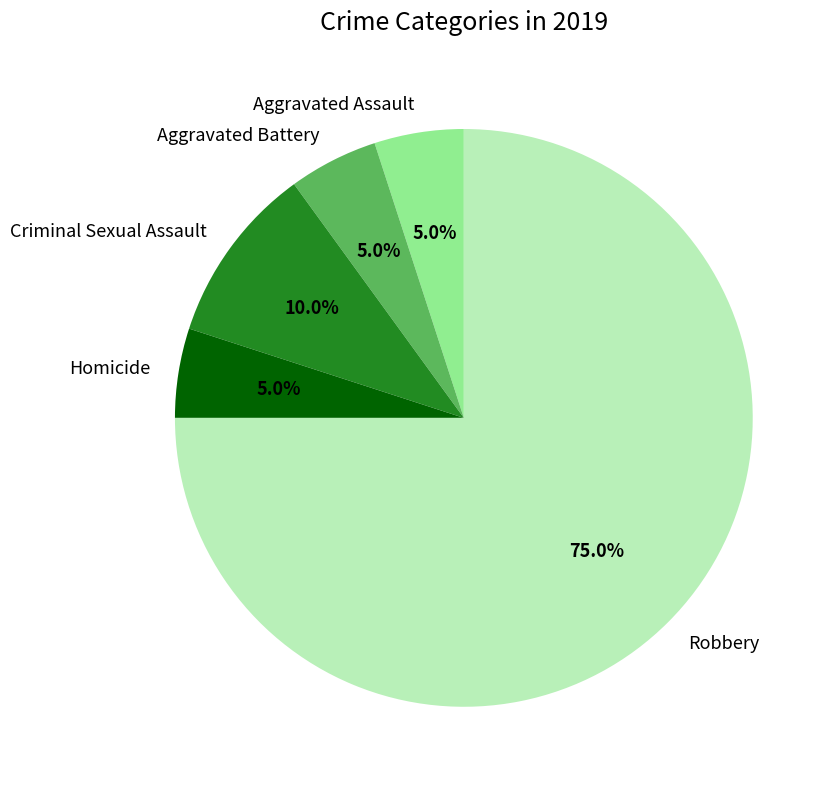

How much of the chart is everything except Robbery?

25.0%